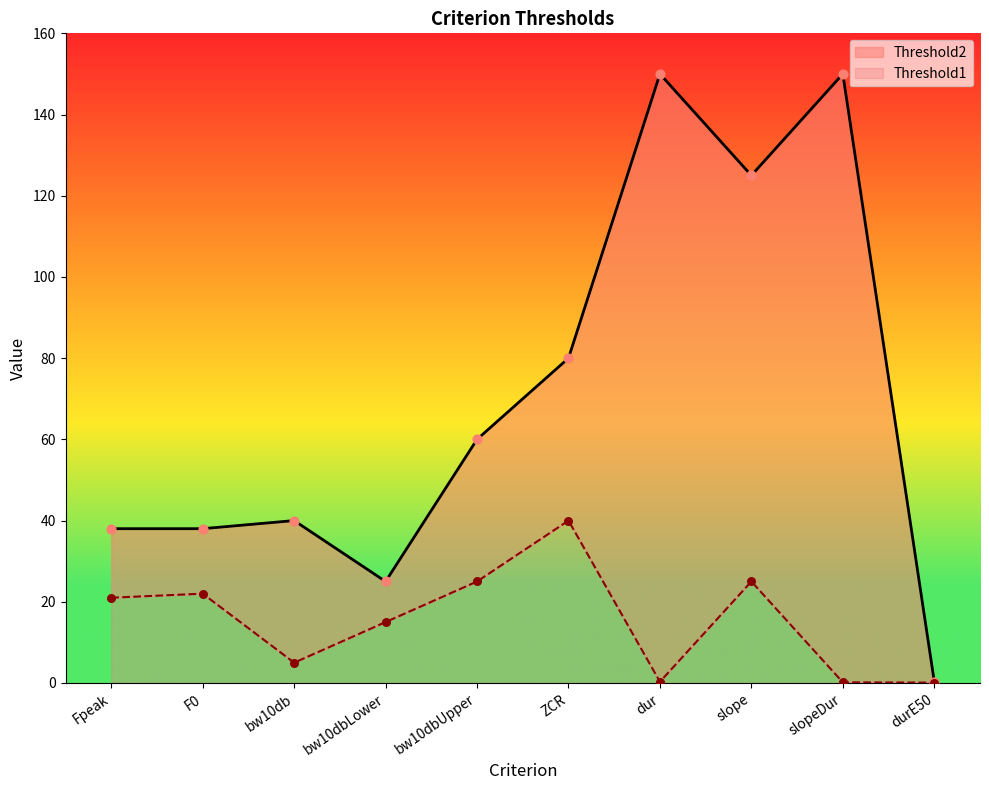

What is the change in value from Fpeak to F0?

+1.0